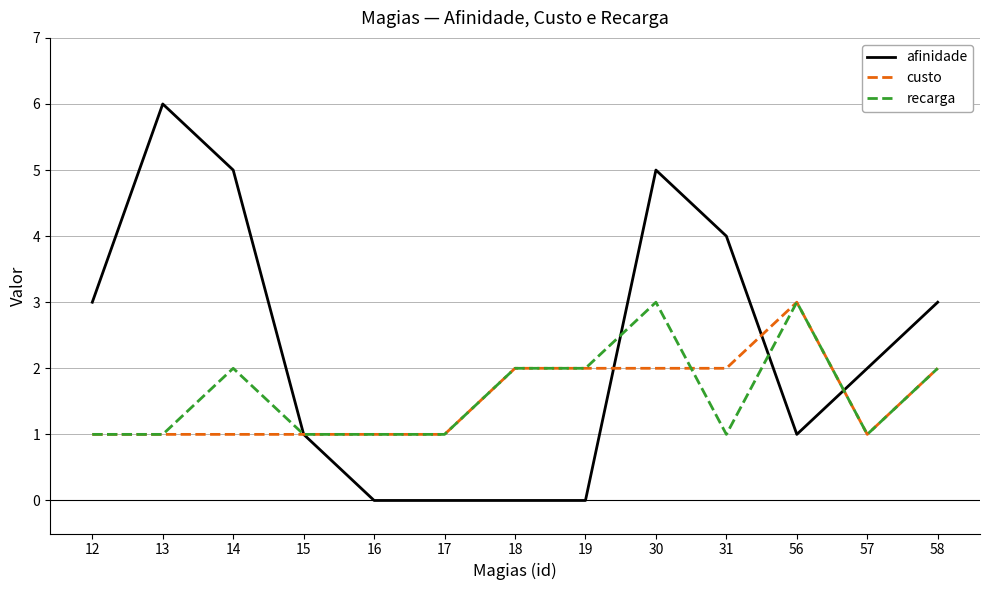

What is the difference between the highest and lowest values at 30?

3